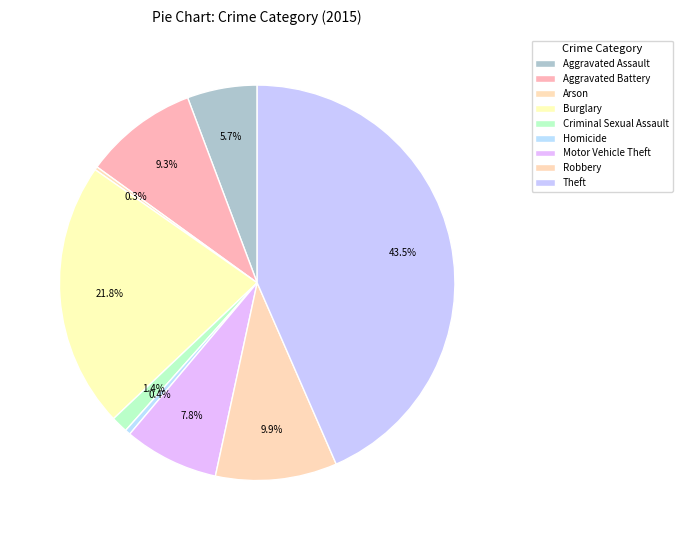

Rank the categories by value from lowest to highest.

Arson, Homicide, Criminal Sexual Assault, Aggravated Assault, Motor Vehicle Theft, Aggravated Battery, Robbery, Burglary, Theft